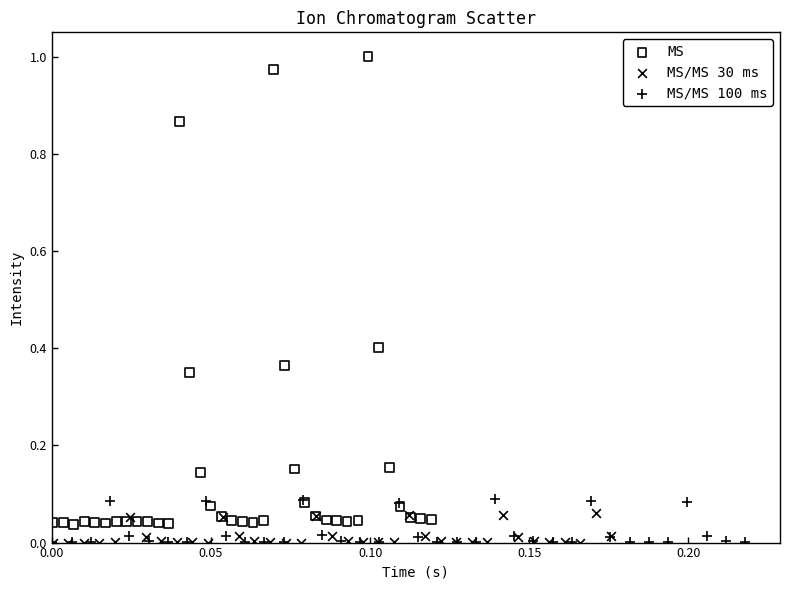

What are all the series names shown in the legend?

MS, MS/MS 30 ms, MS/MS 100 ms